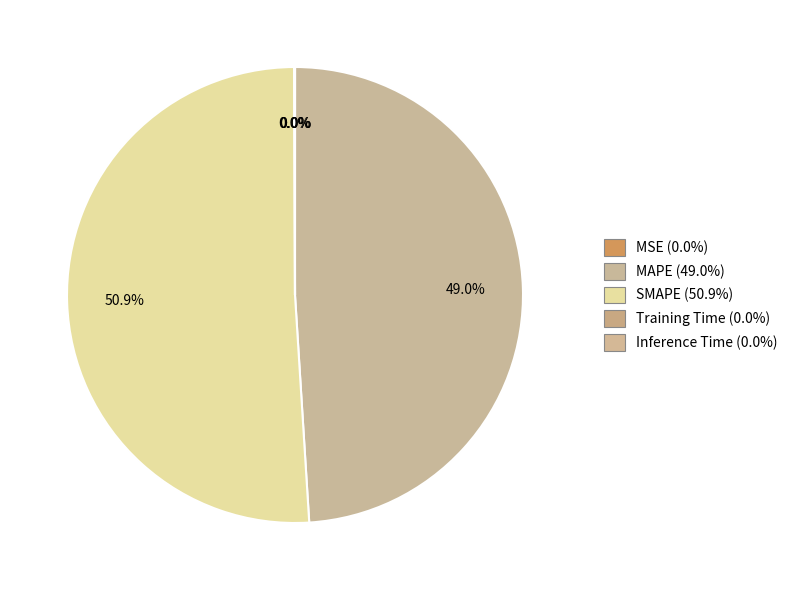

To the nearest percent, what is the difference between the MSE and MAPE slice percentages?

49%